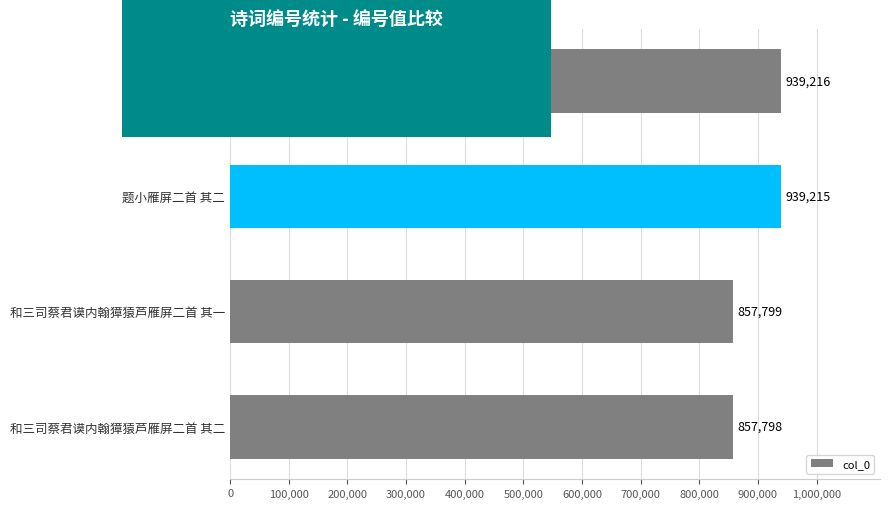

Rank the categories by value from highest to lowest.

题小雁屏二首 其一, 题小雁屏二首 其二, 和三司蔡君谟内翰獐猿芦雁屏二首 其一, 和三司蔡君谟内翰獐猿芦雁屏二首 其二